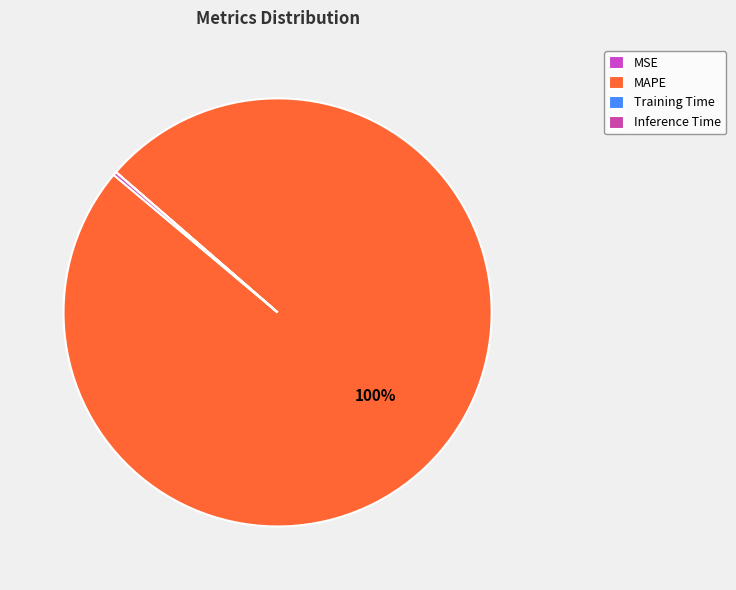

What is the change in value from MSE to MAPE?

+369.4